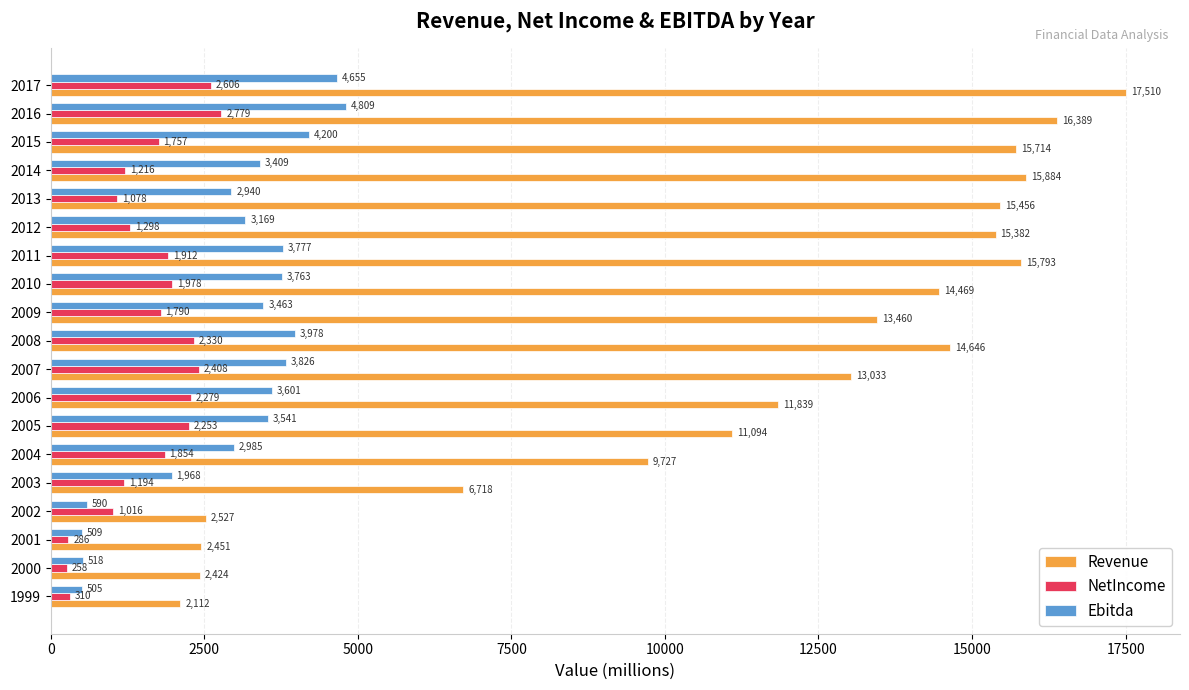

Rank the categories by Ebitda value from highest to lowest.

2016, 2017, 2015, 2008, 2007, 2011, 2010, 2006, 2005, 2009, 2014, 2012, 2004, 2013, 2003, 2002, 2000, 2001, 1999